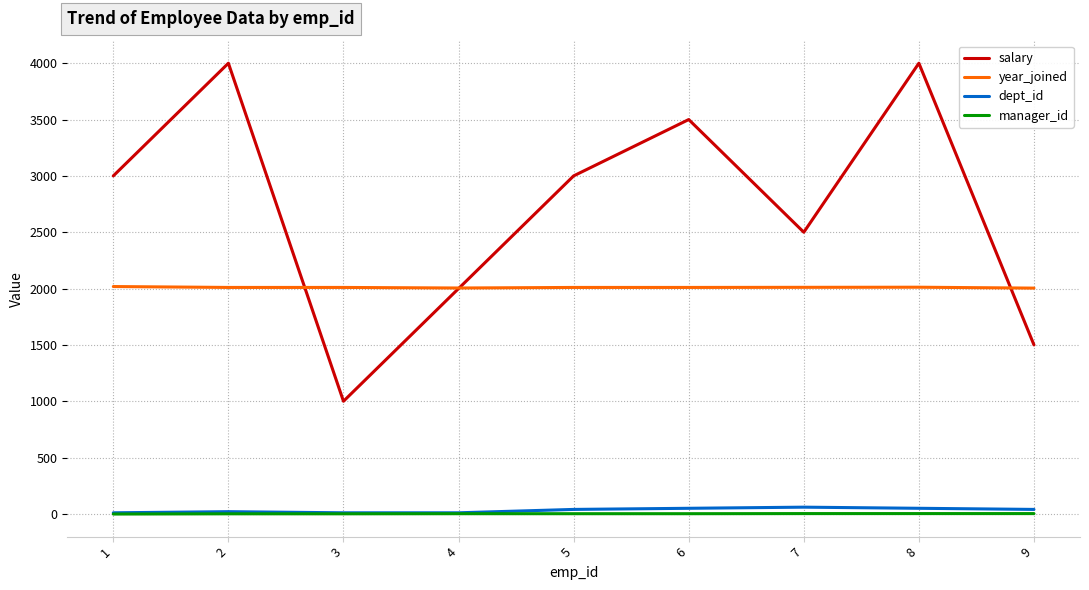

What is the average value of the year_joined series?

2010